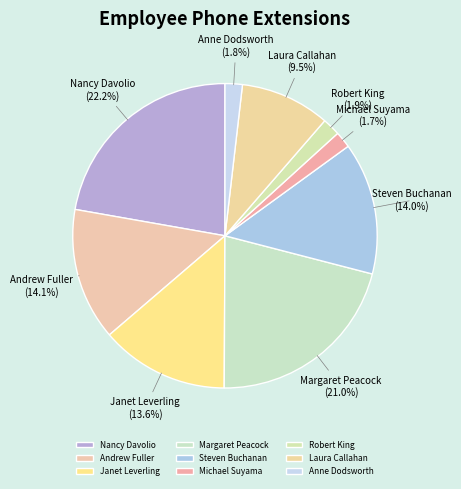

True or false: Andrew Fuller accounts for 14% of the total.

True